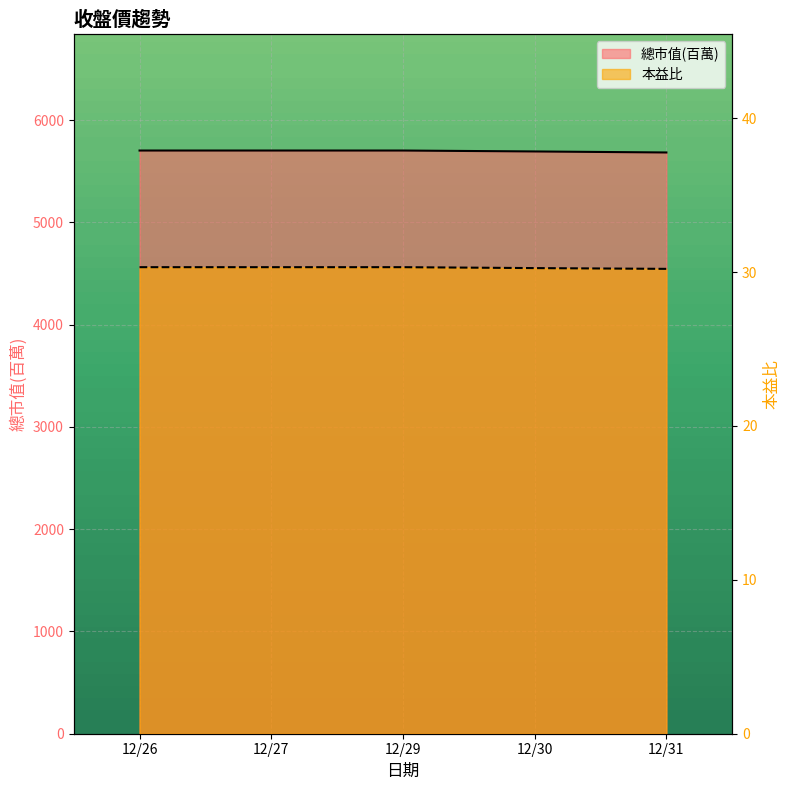

What is the lowest value of the 總市值(百萬) series?

5683.0